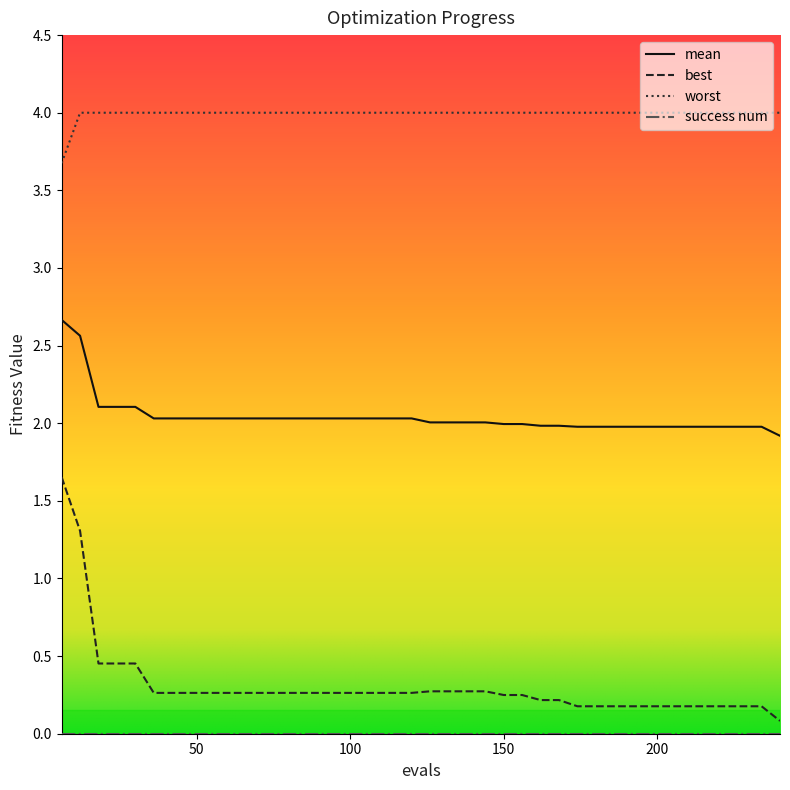

Which series has the widest spread of values?

best